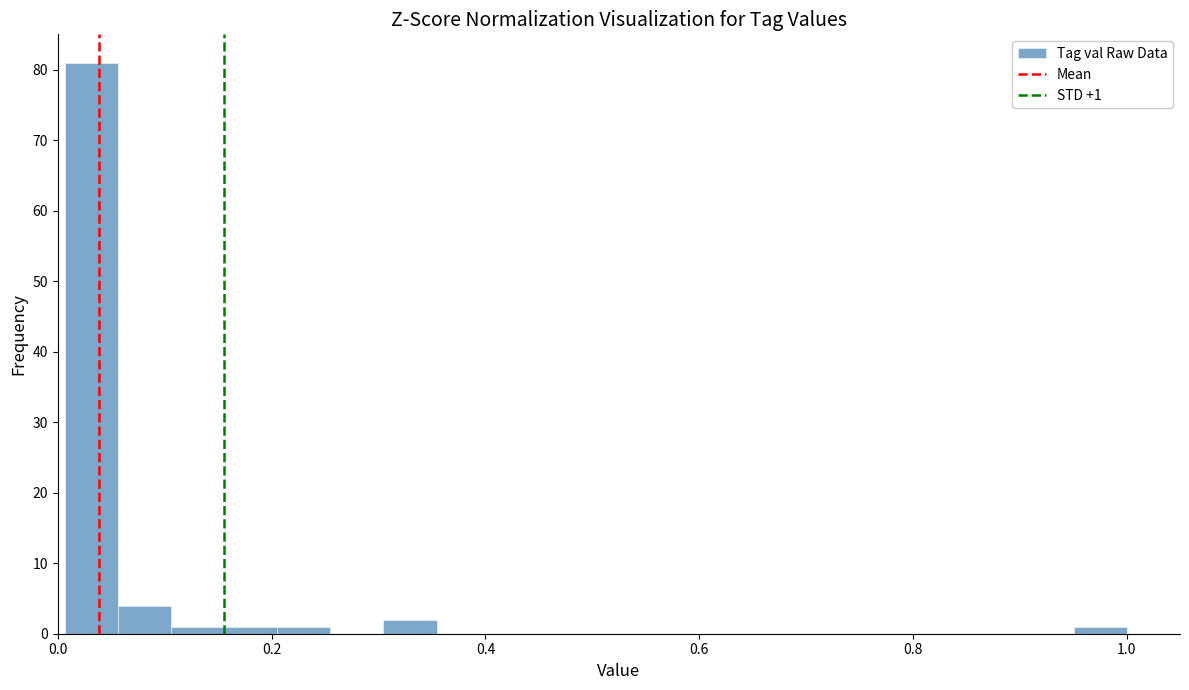

Around what value on the x-axis is the tallest bar? Give the approximate position of its centre, as read against the axis.

0.04